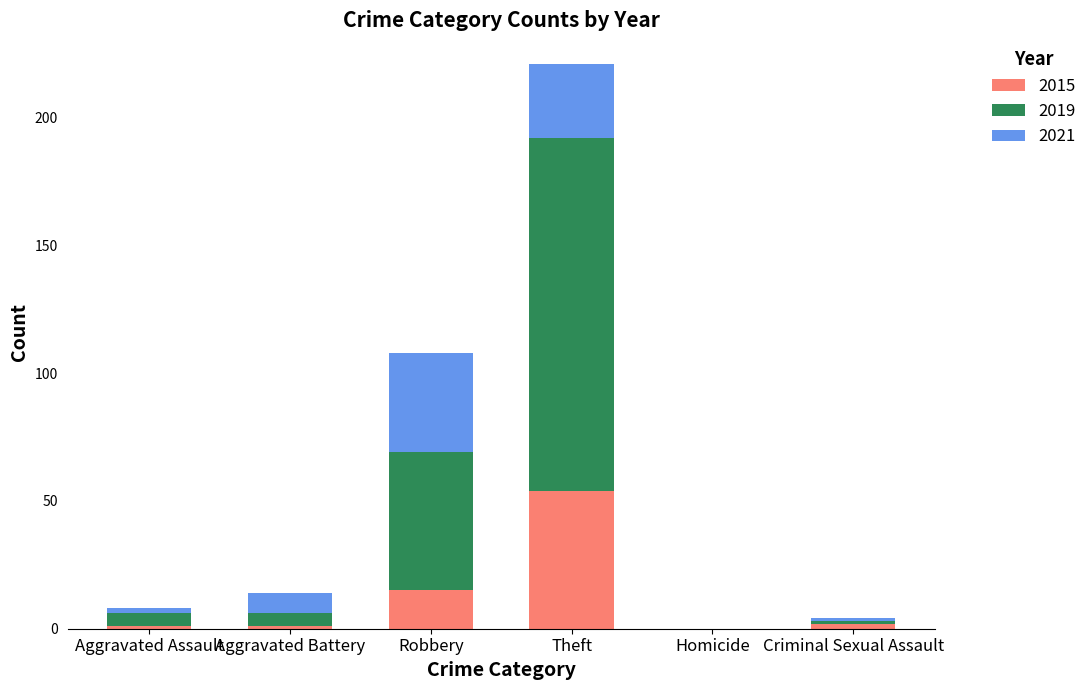

What is the highest value of the 2015 series?

54